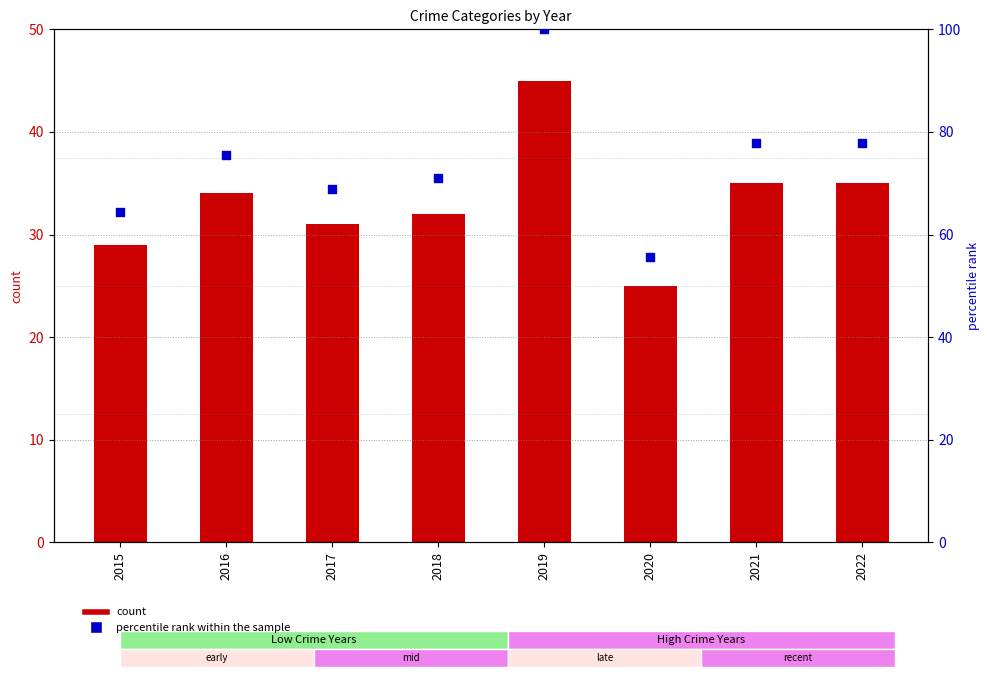

Which series reaches the maximum Y coordinate?

percentile rank within the sample